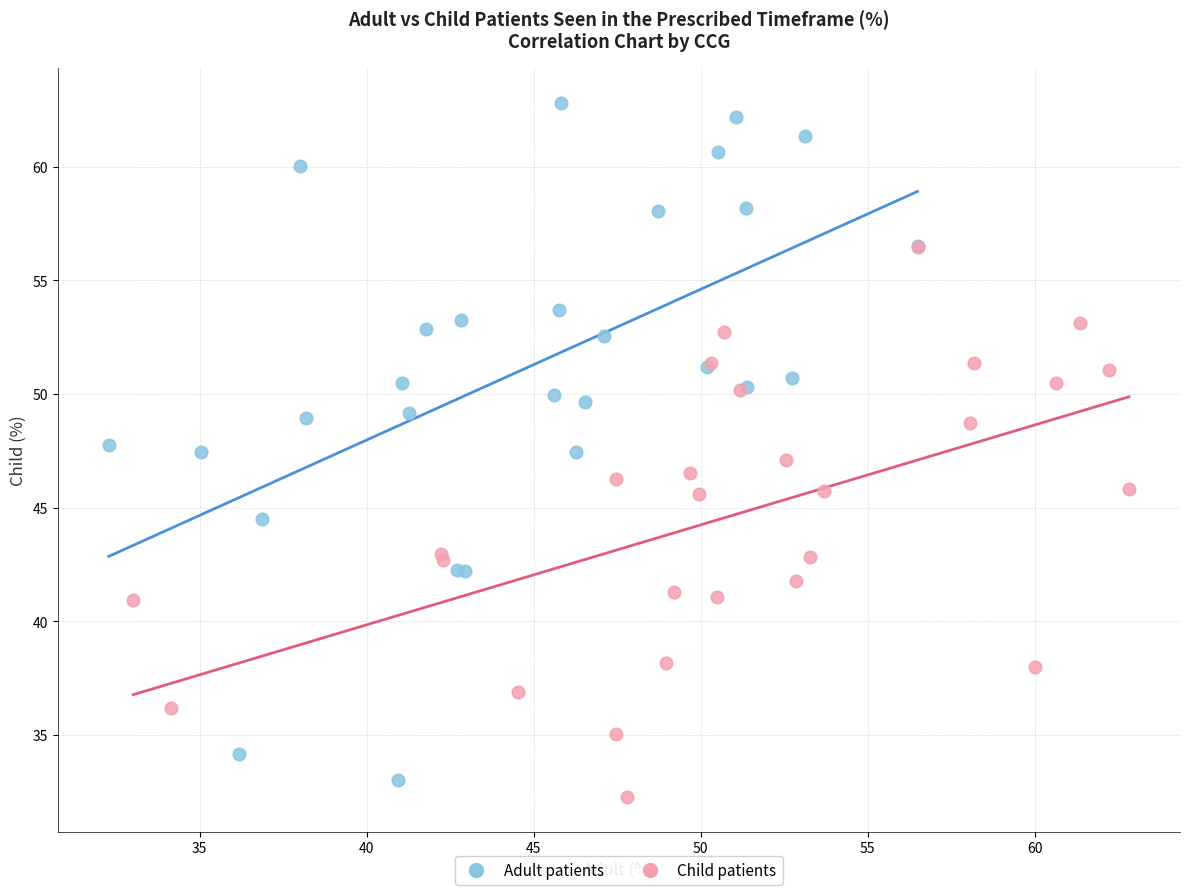

Which series has the largest Y range (max minus min)?

Adult patients